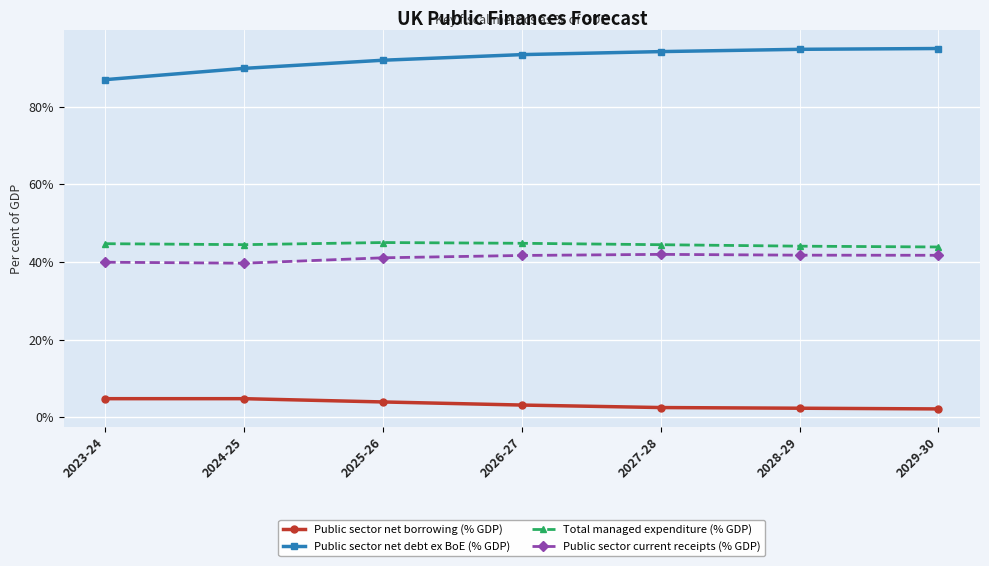

What is the sum of all Public sector net debt ex BoE (% GDP) values?

646.1